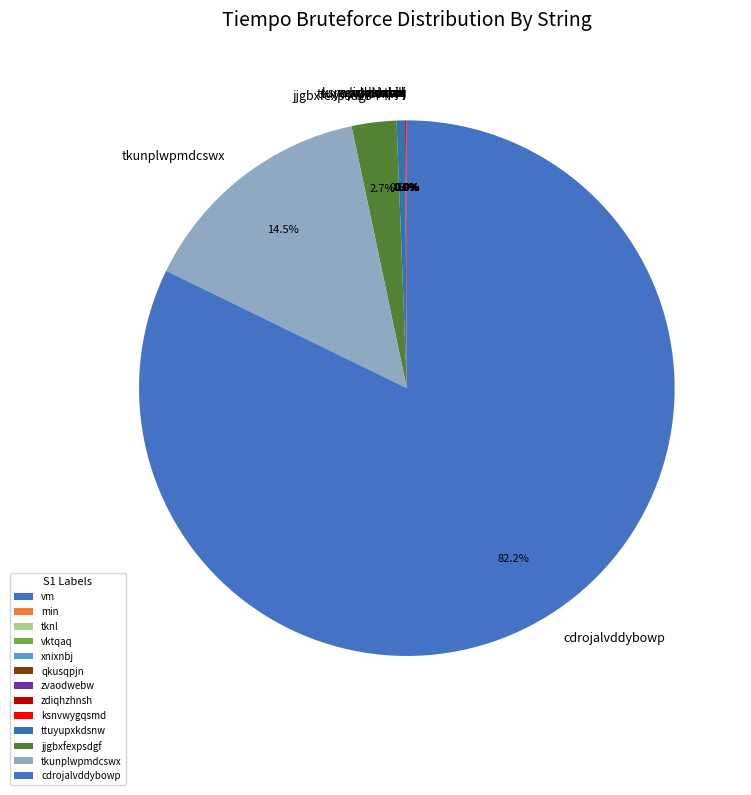

How many segments does this pie chart have?

13